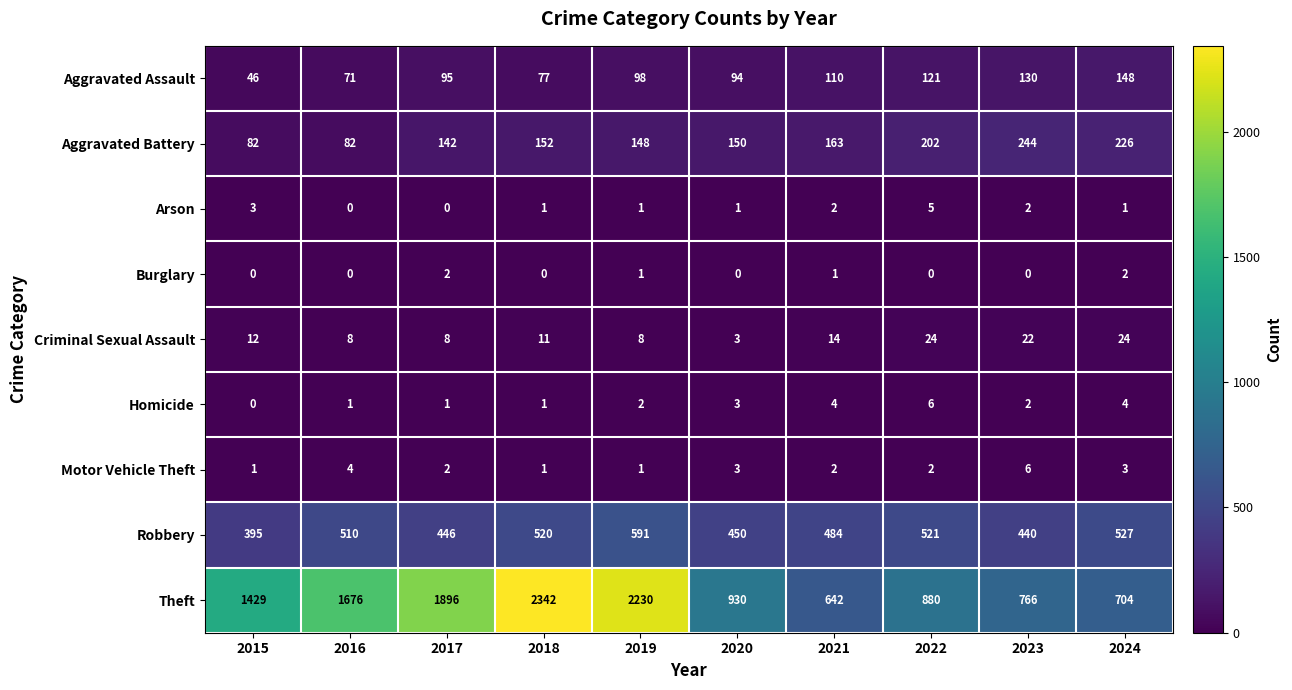

At which label does Aggravated Battery reach its peak?

2023